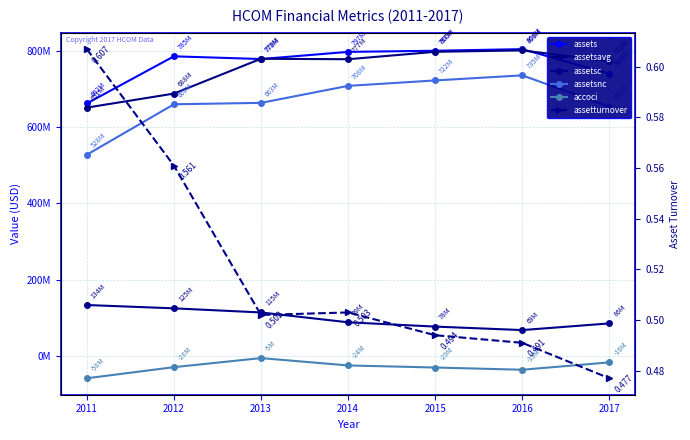

True or false: assetsavg and assetturnover intersect in this chart.

False